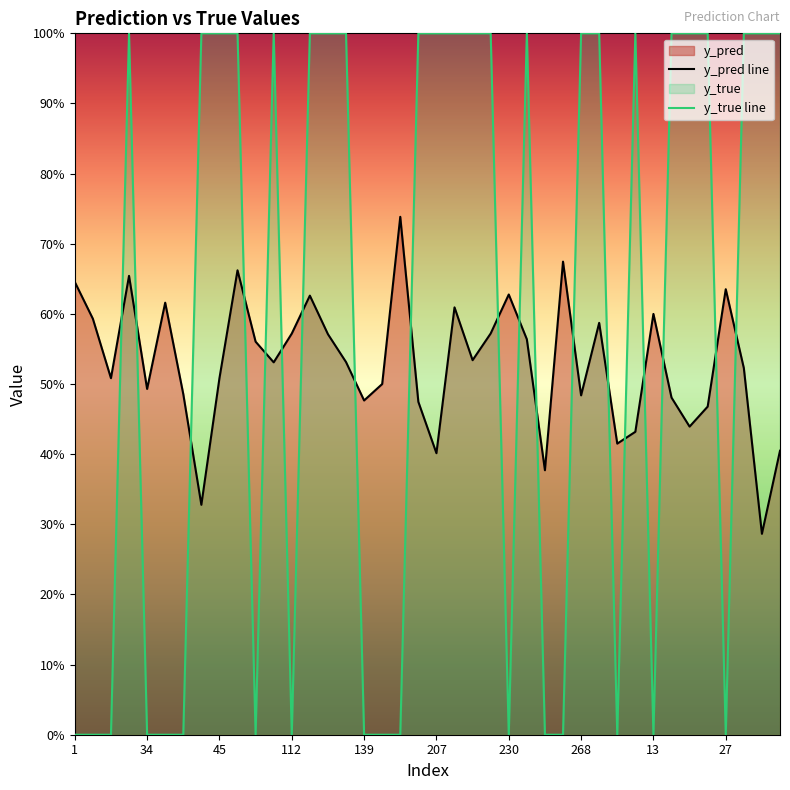

What is the difference between the y_pred line values at 24 and 23?

0.1